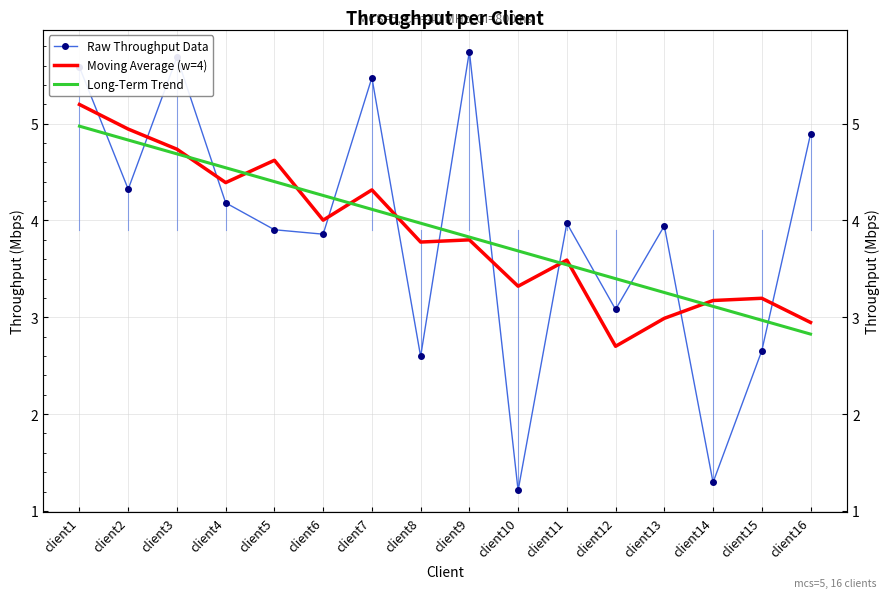

Which series has the largest total across all categories?

Long-Term Trend